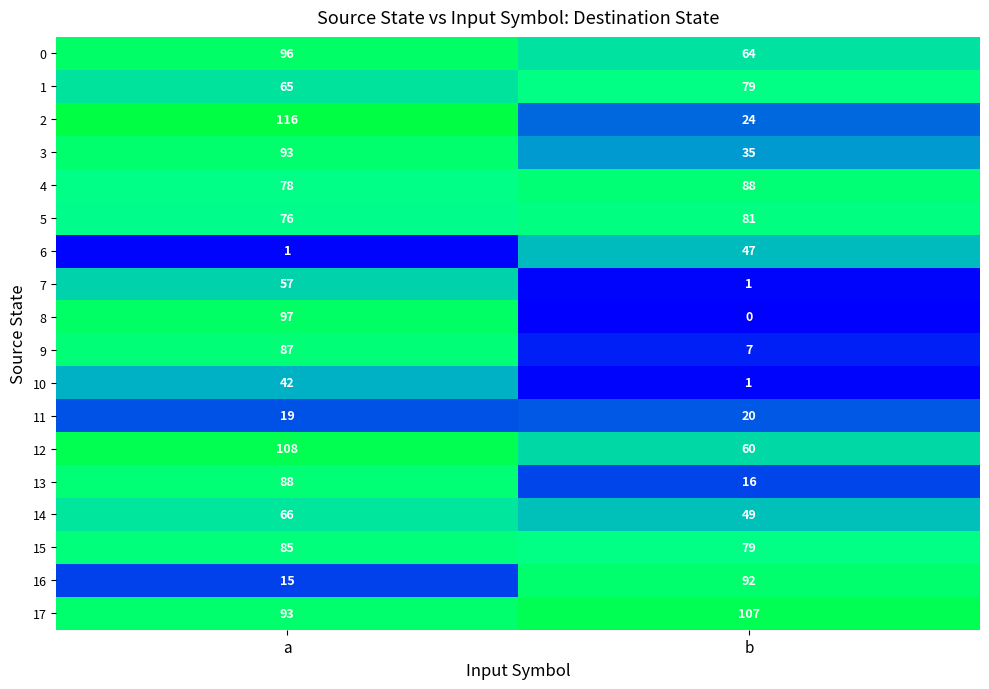

Count the number of categories in the chart.

2